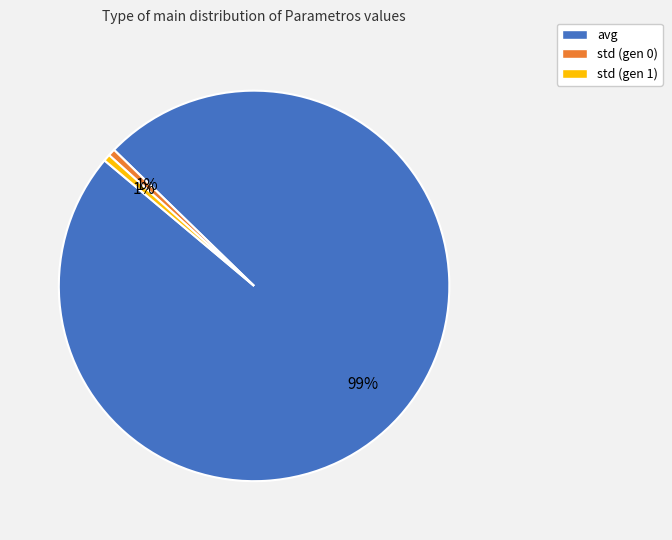

Which category has the biggest portion of the pie?

avg